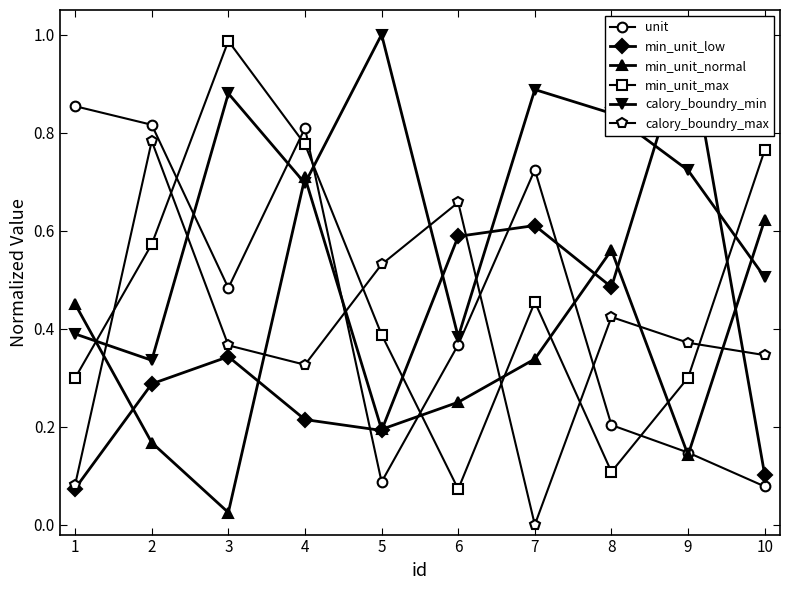

Which series has the largest total across all categories?

calory_boundry_min